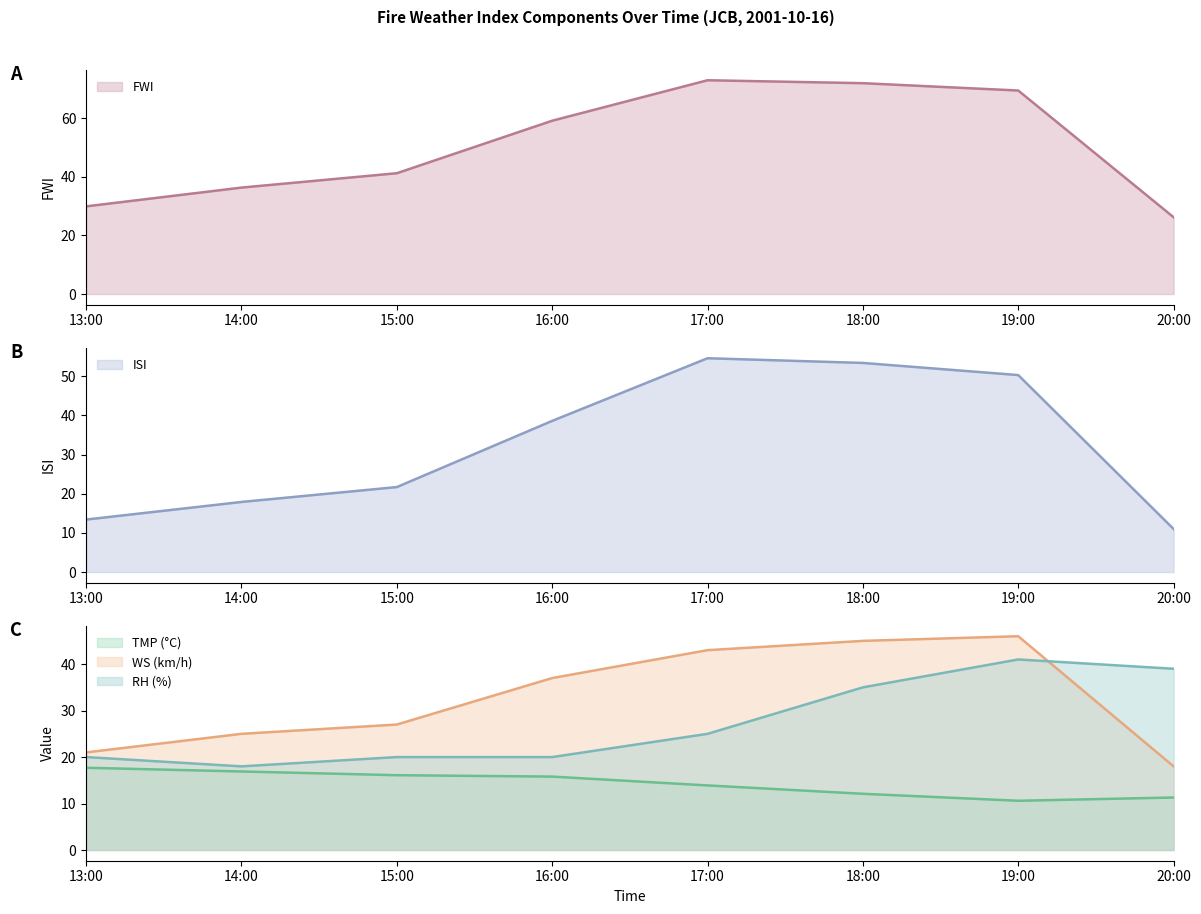

At which label does RH (%) reach its minimum?

14:00